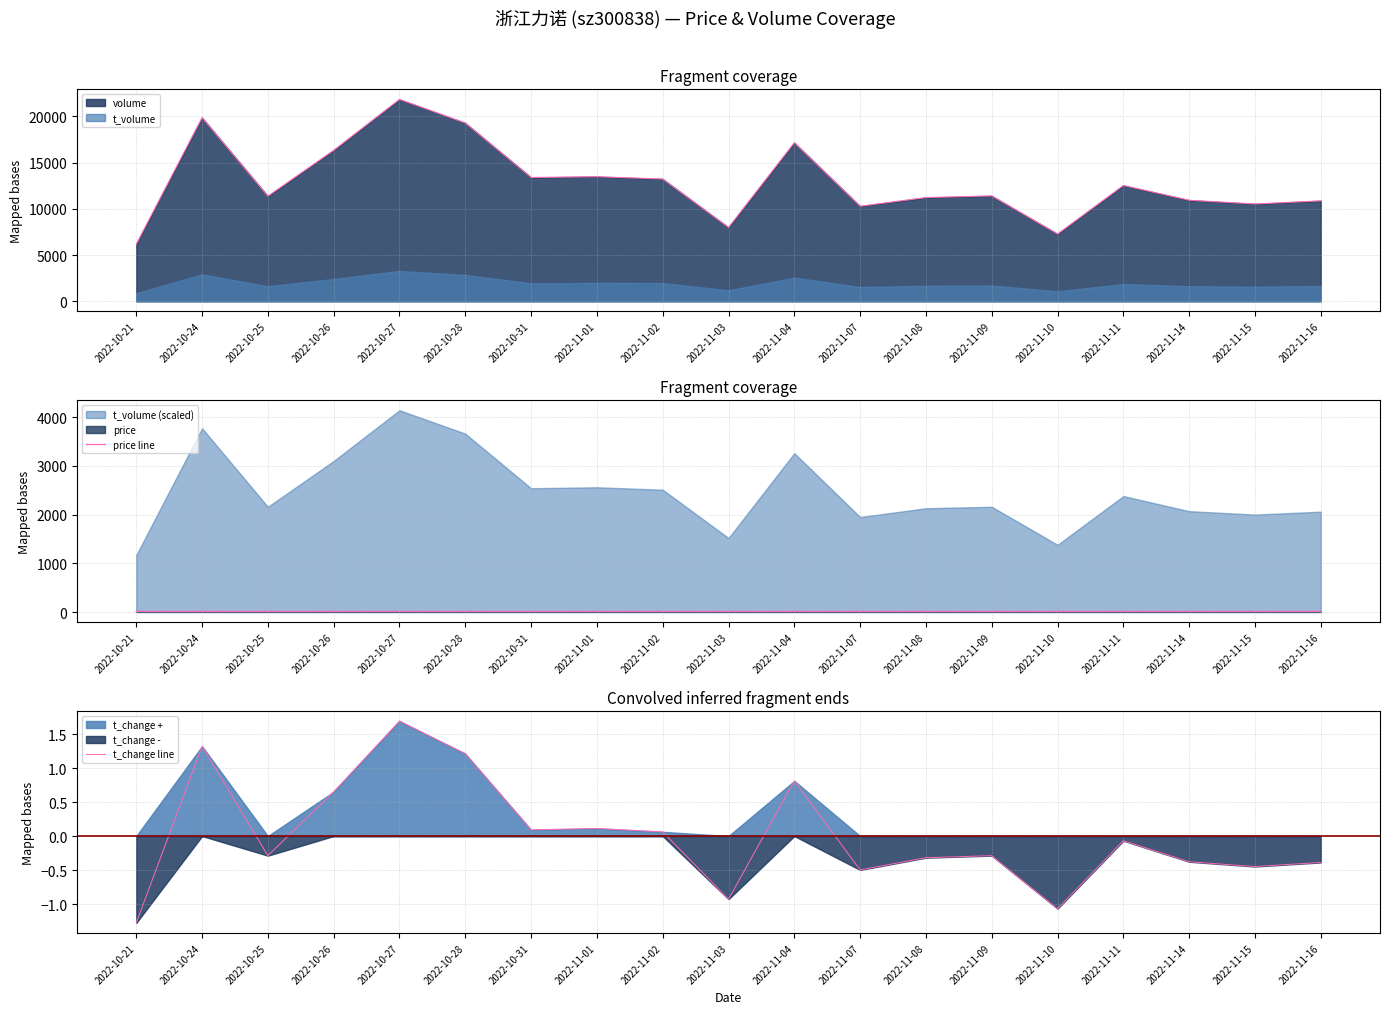

At which label is t_change line closest to 0?

2022-11-02